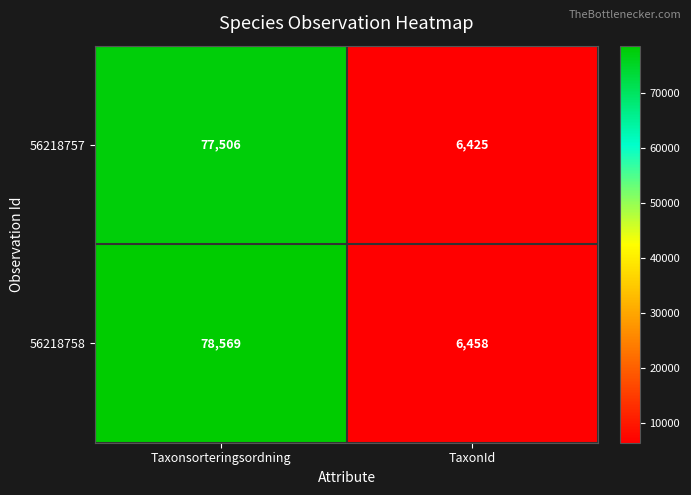

Reading right to left, transcribe all the data shown in this chart.

56218757: 6425	77506
56218758: 6458	78569